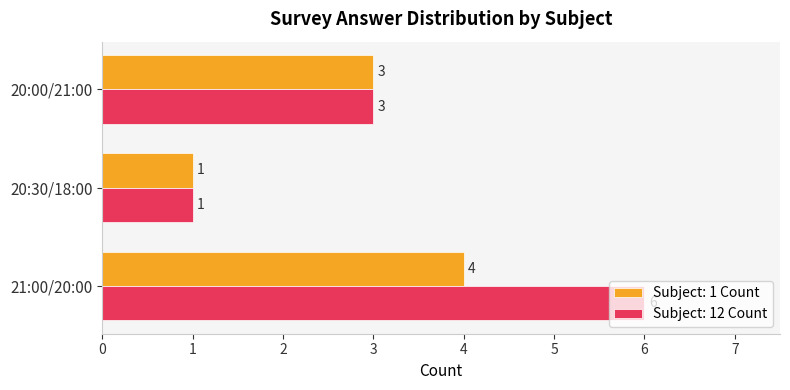

How many distinct data groups are displayed?

2